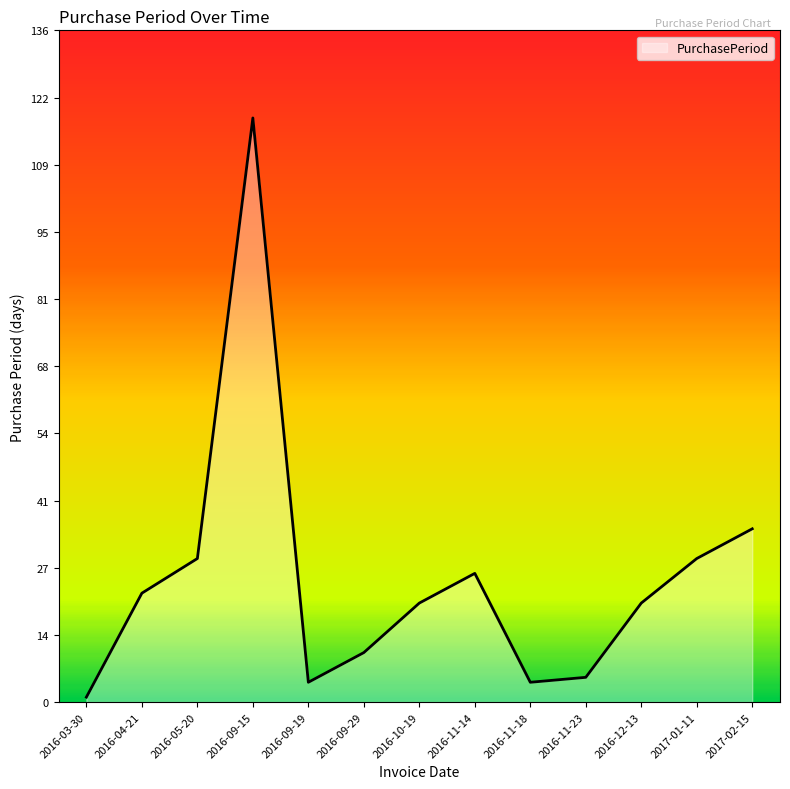

What is the difference between the maximum and minimum values?

117